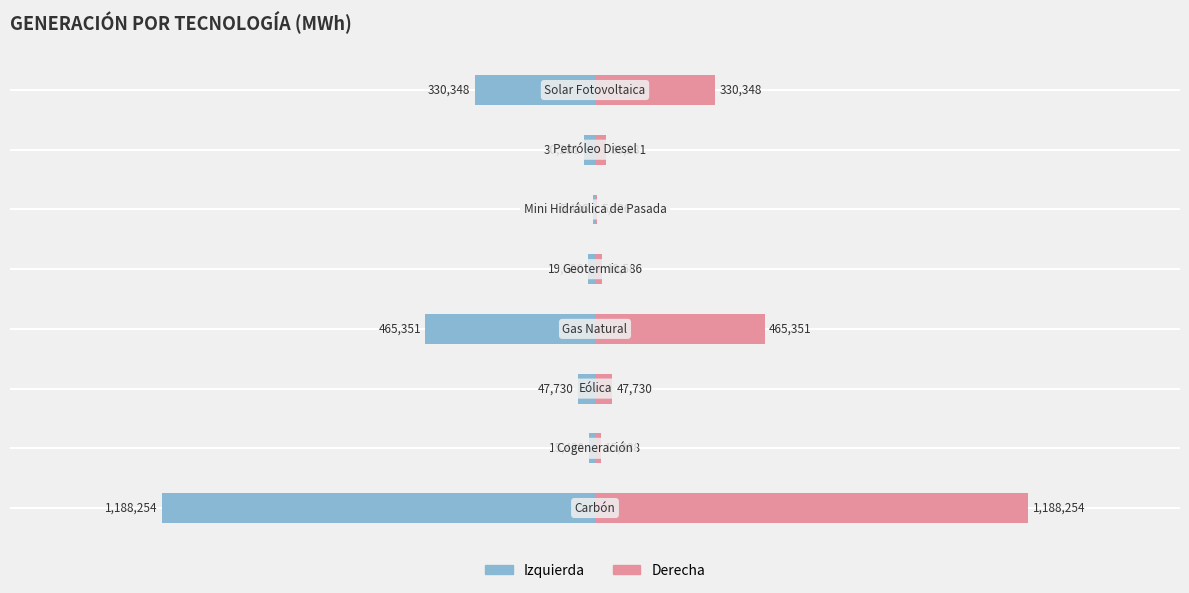

What is the value of the Generacion_MWh (Left) bar at the 2nd from the left?

-15438.0